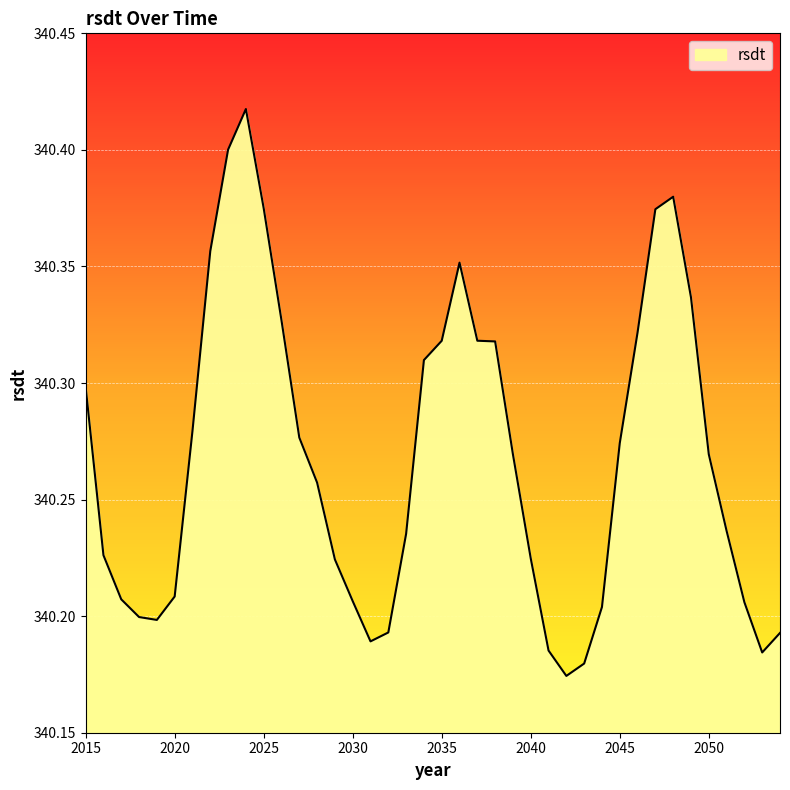

Does the chart display data point markers on the line(s)?

No